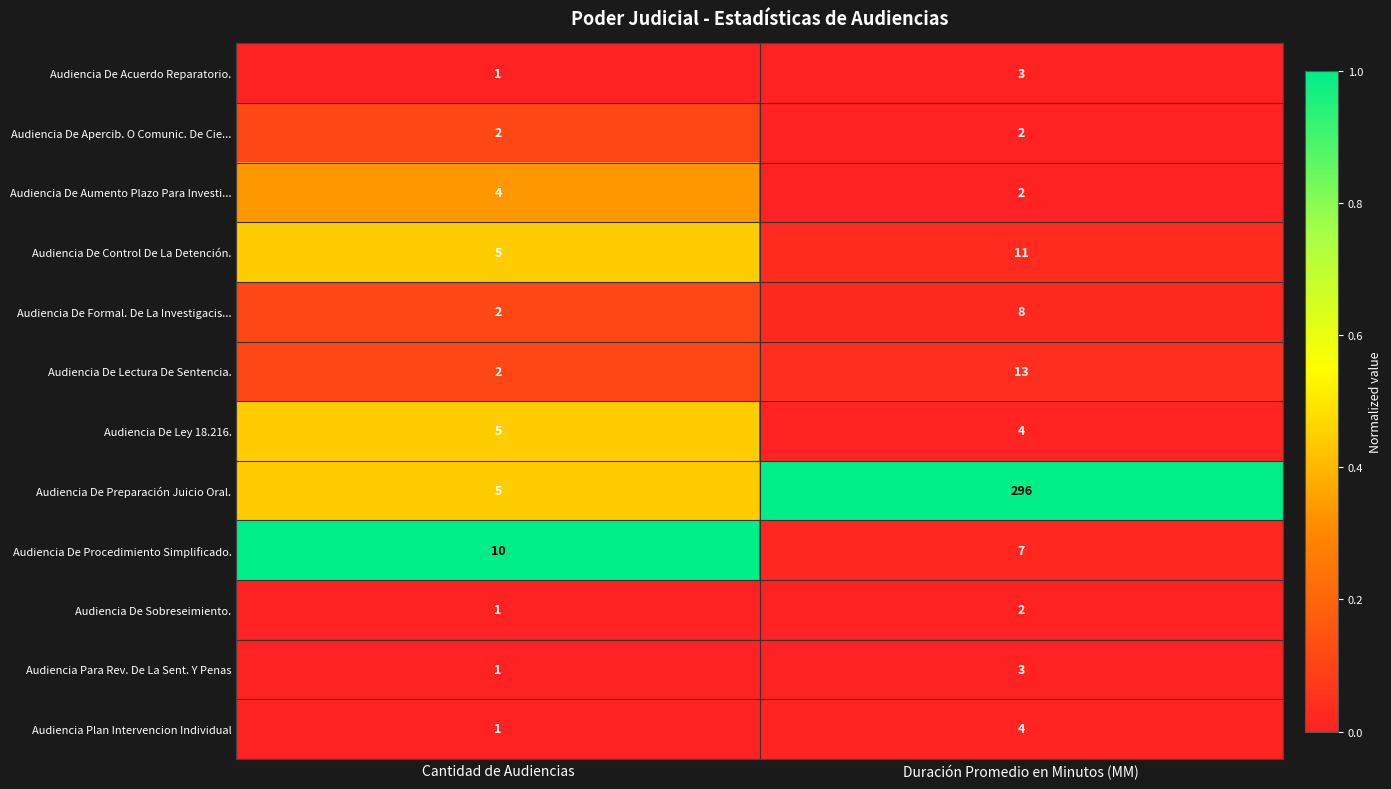

What is the sum of all Audiencia De Lectura De Sentencia. values?

15